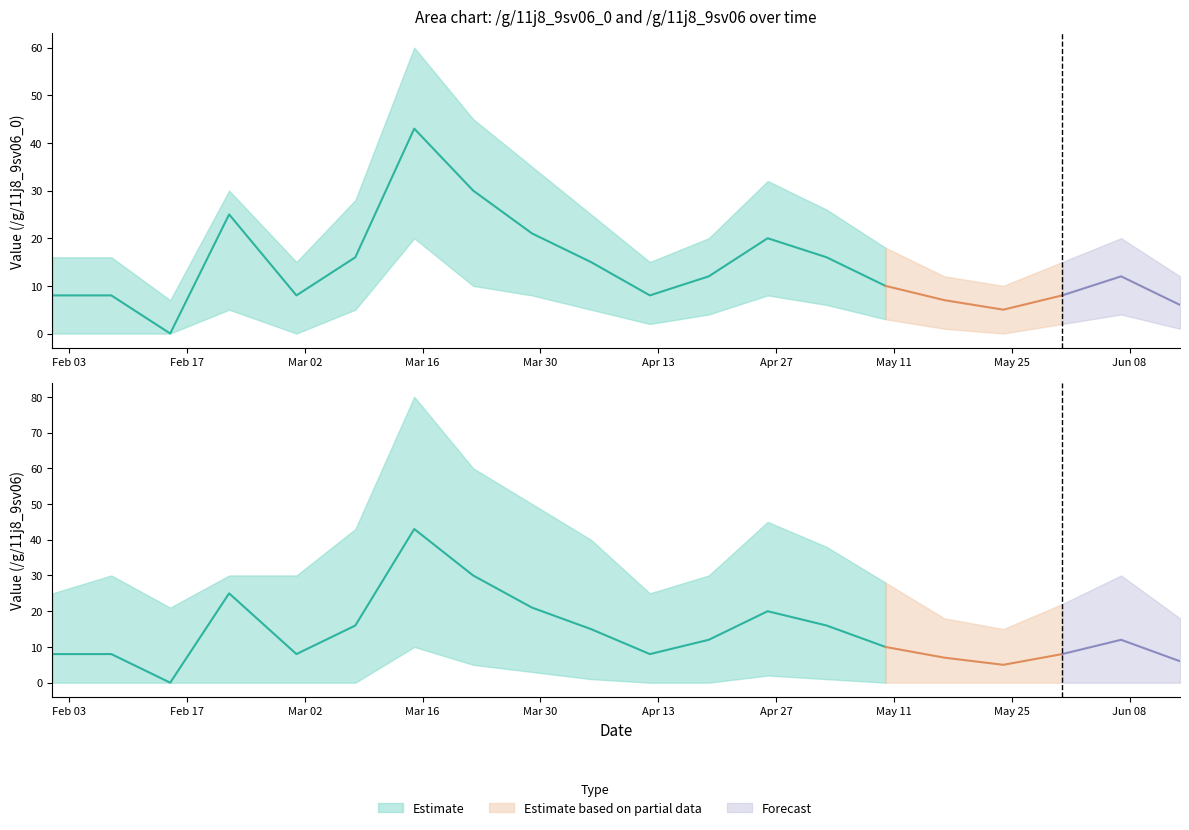

True or false: /g/11j8_9sv06_0 and /g/11j8_9sv06 intersect in this chart.

False